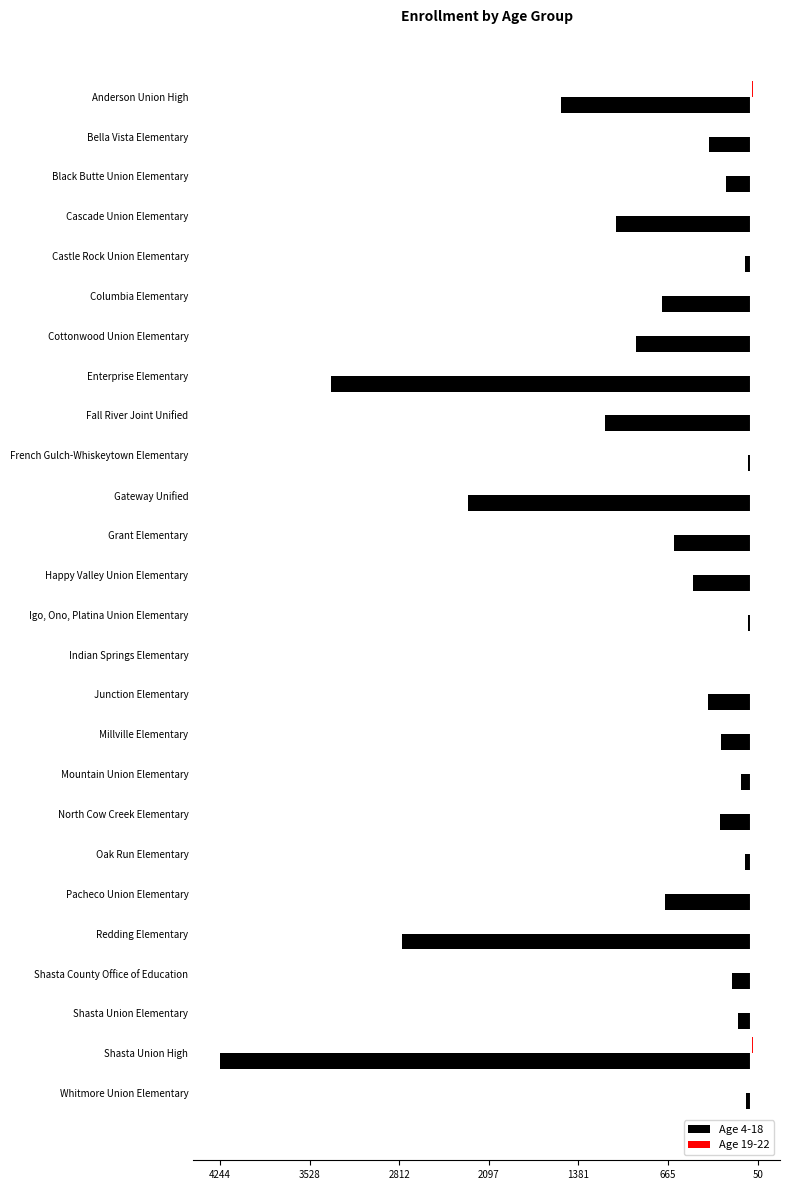

Where is Age 4-18 nearest to the value -2127?

Gateway Unified